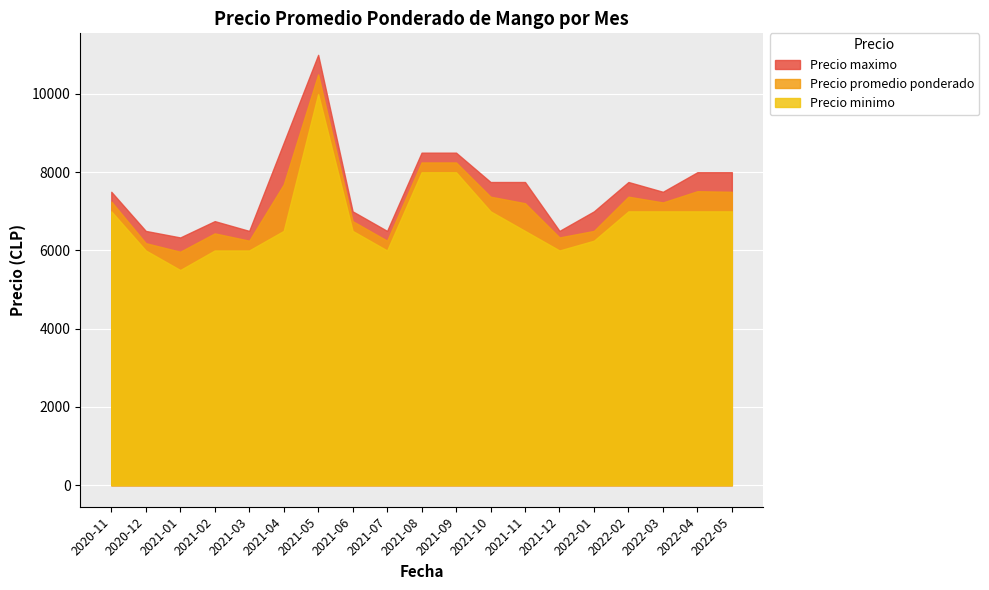

Where is Precio minimo nearest to the value 7750?

2021-08